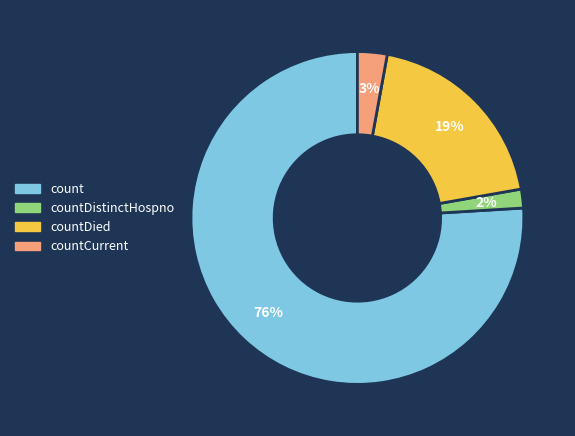

To the nearest percent, what is the average slice percentage?

25%